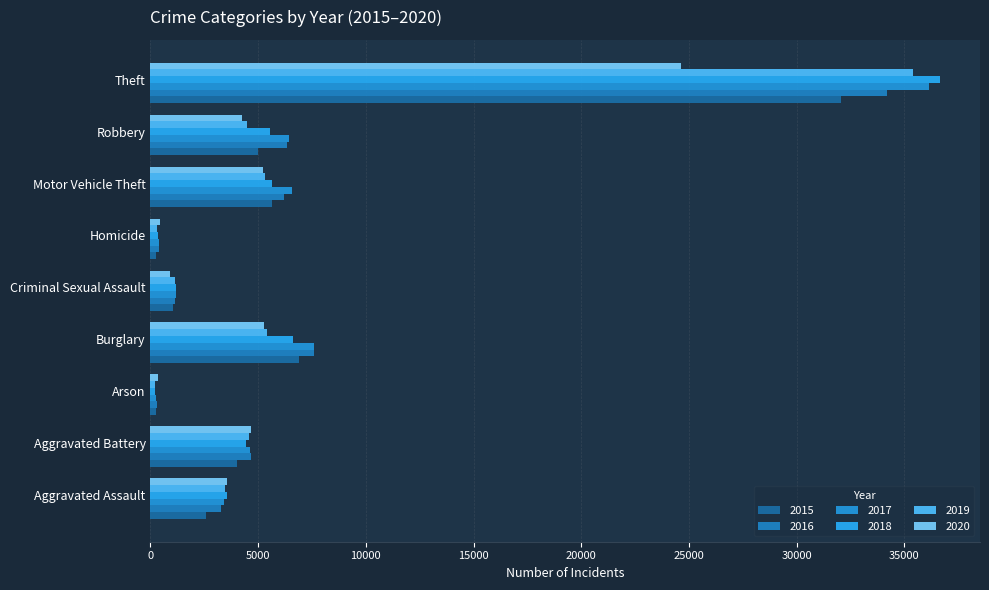

Is it true that 2015 equals 4991 at Robbery?

True